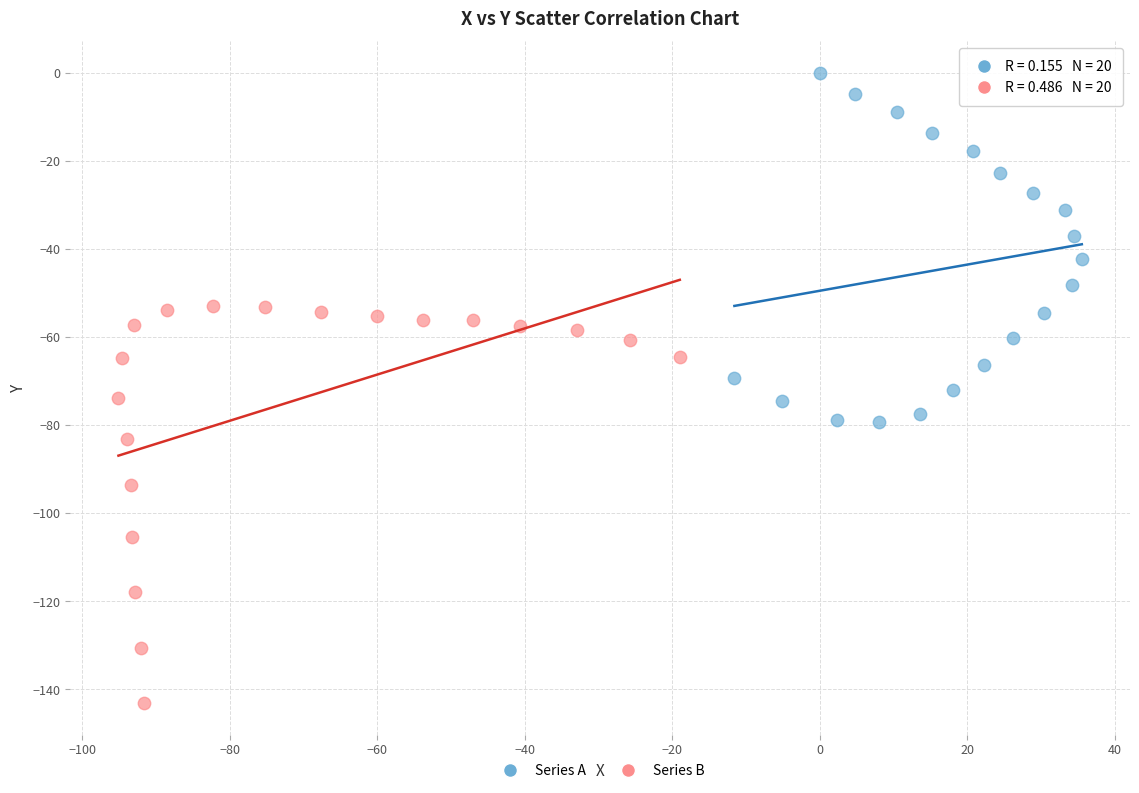

Which series contains the lowest Y value?

Series B